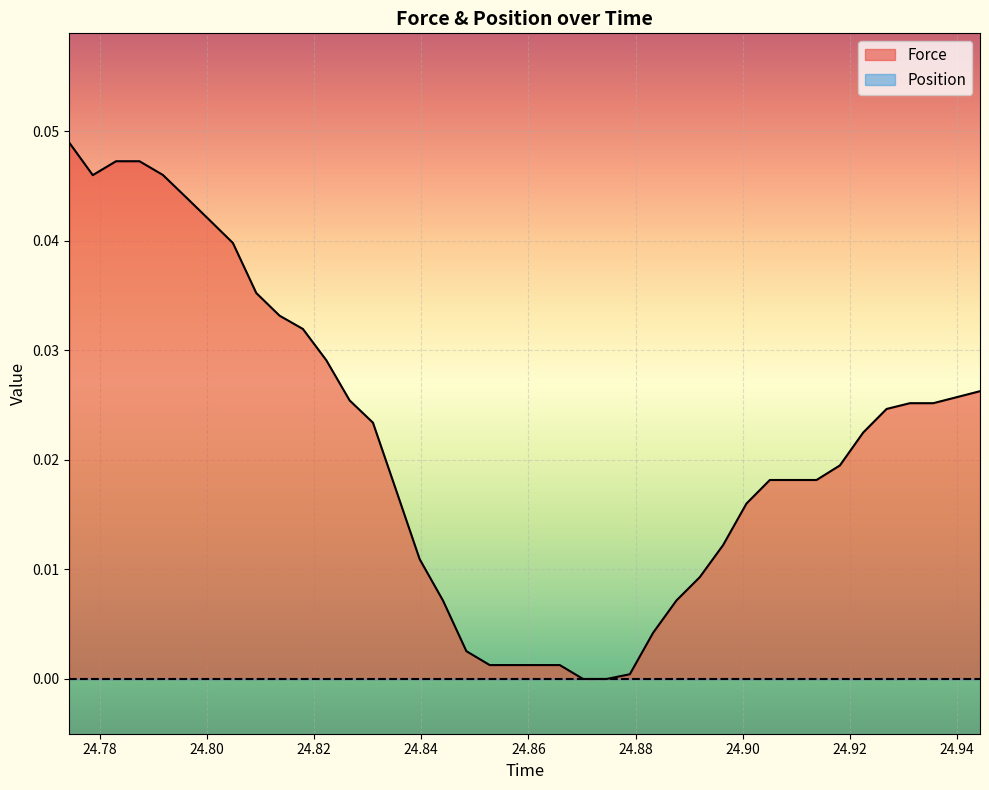

Which series has the largest total across all categories?

Force